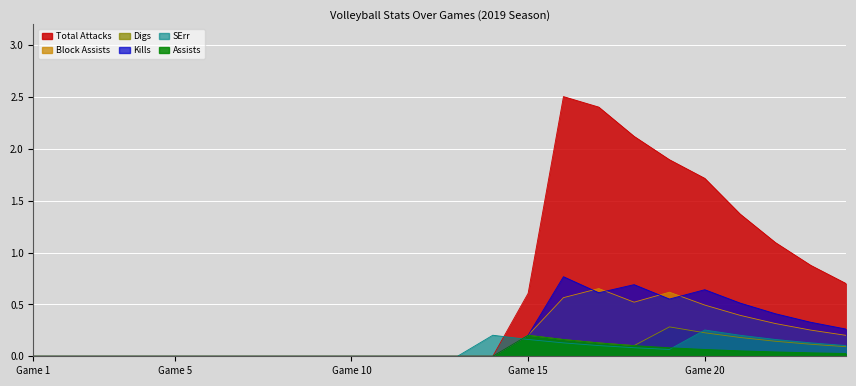

What are all the series names shown in the legend?

Kills, Total Attacks, Assists, Digs, Block Assists, SErr